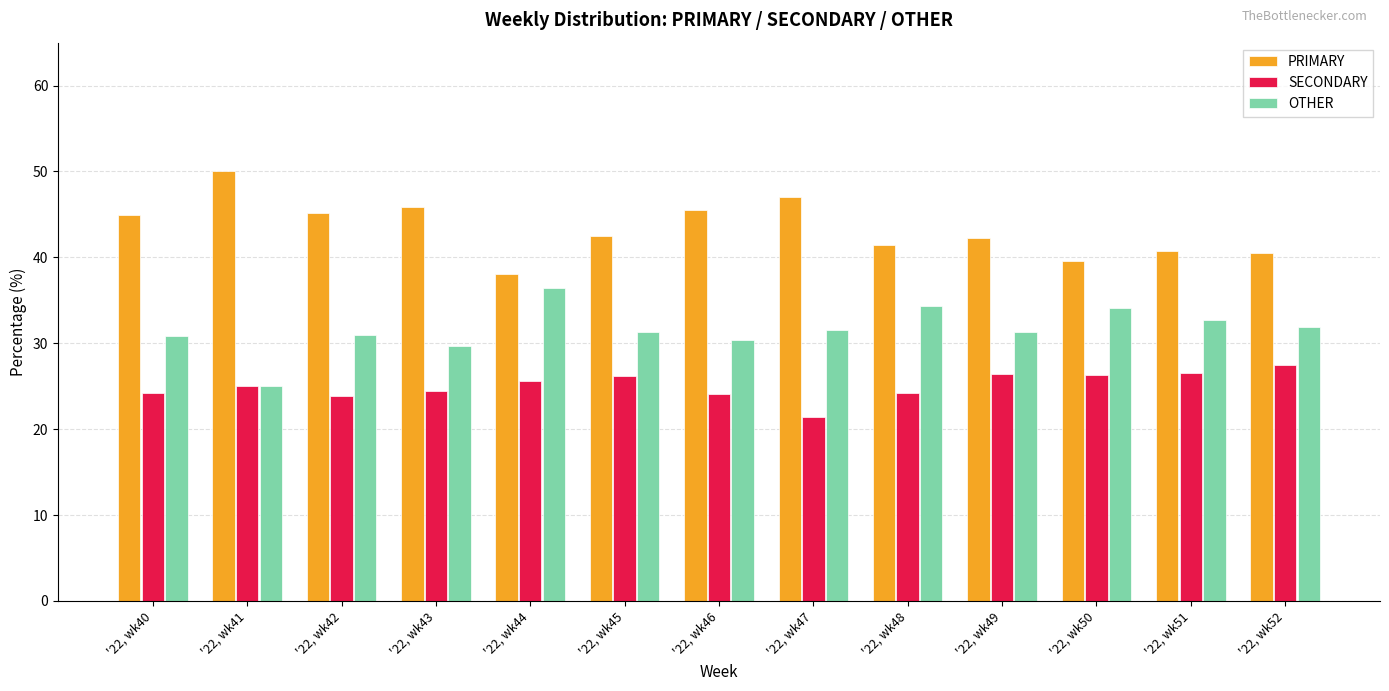

What is the sum of the SECONDARY values at '22, wk42 and '22, wk51?

50.4